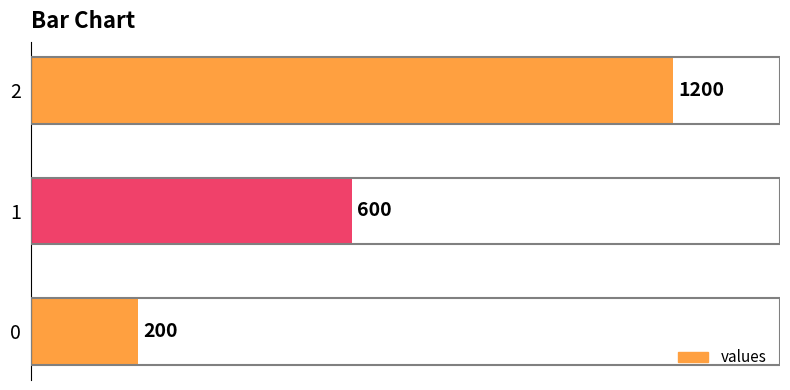

Reading bottom to top, extract all data points from this chart.

0=200	1=600	2=1200